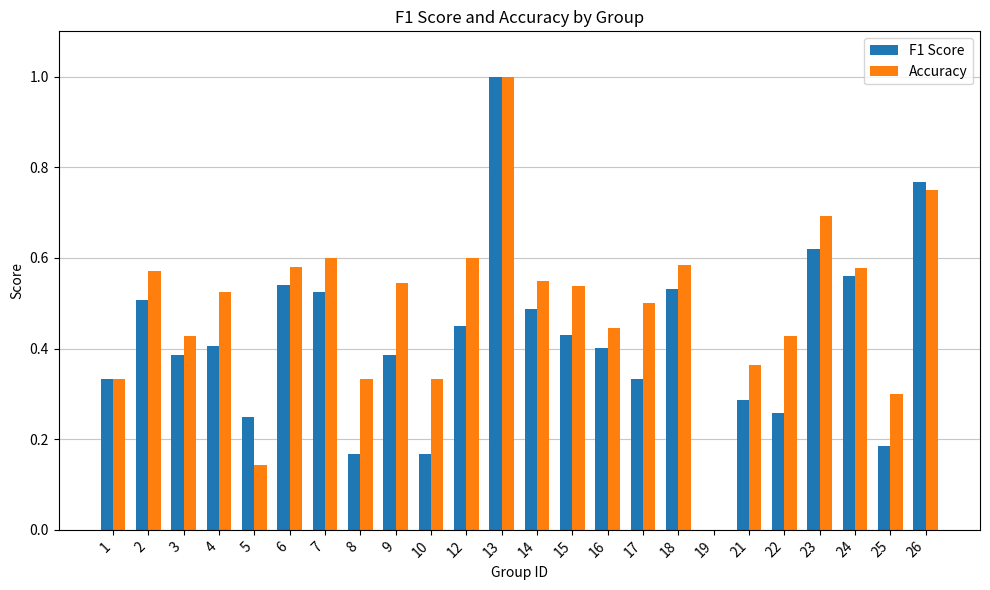

At which category does the chart reach its peak across all series?

13